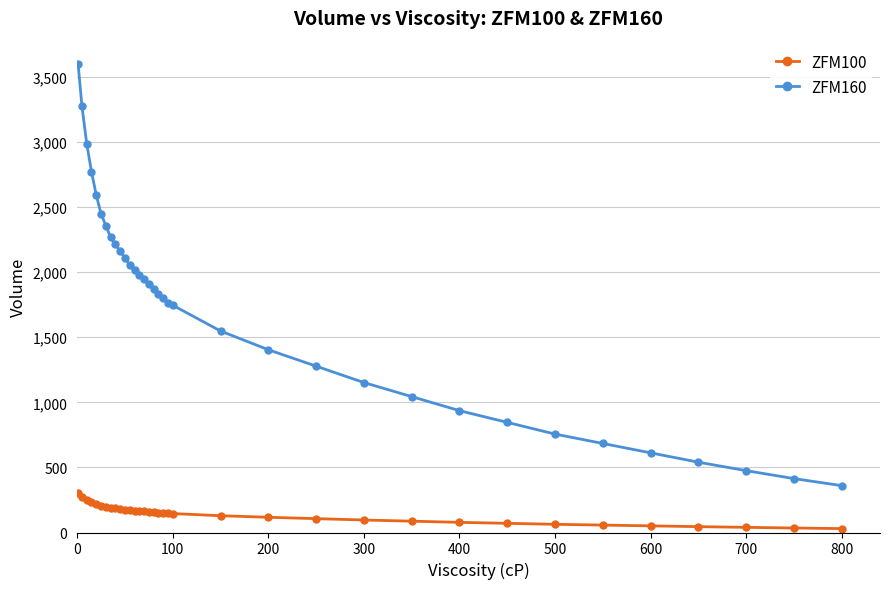

True or false: ZFM100 and ZFM160 intersect in this chart.

False